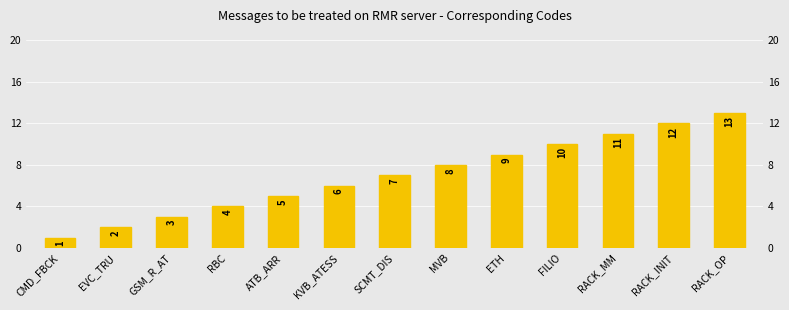

Which category has the lowest value across all series?

CMD_FBCK